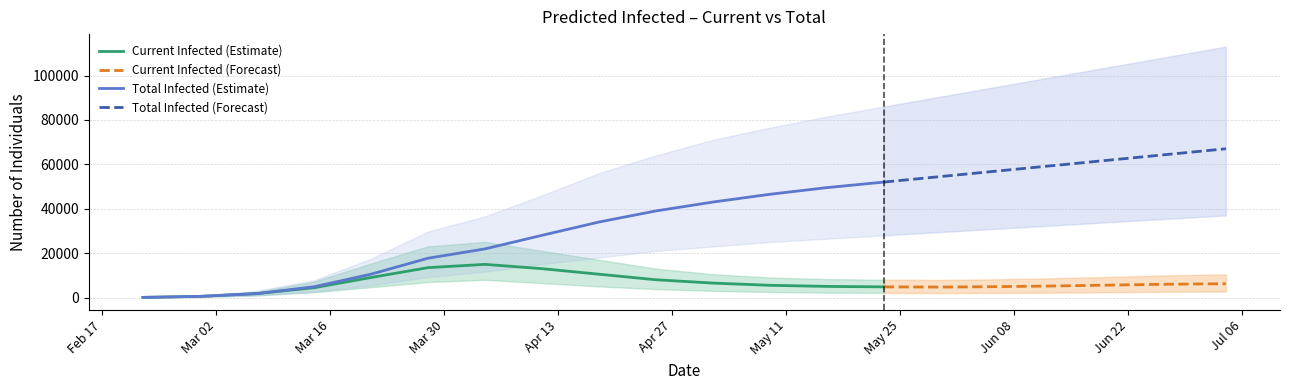

Does the chart display data point markers on the line(s)?

No